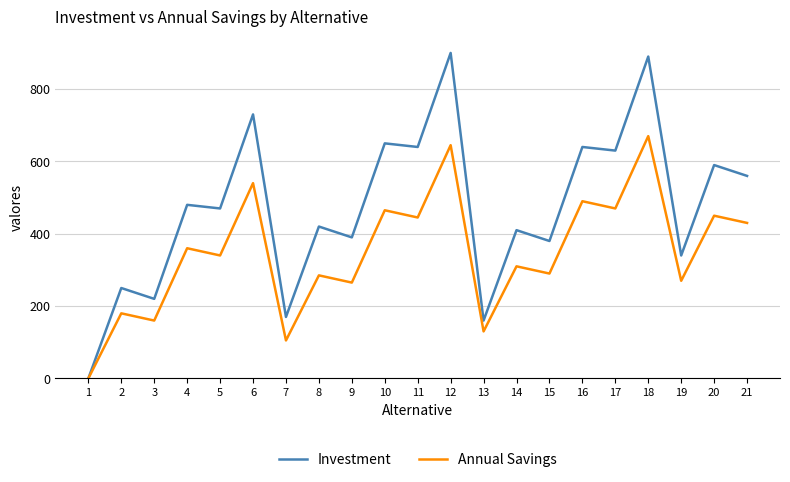

True or false: Annual Savings has a value of 924 at 12.

False